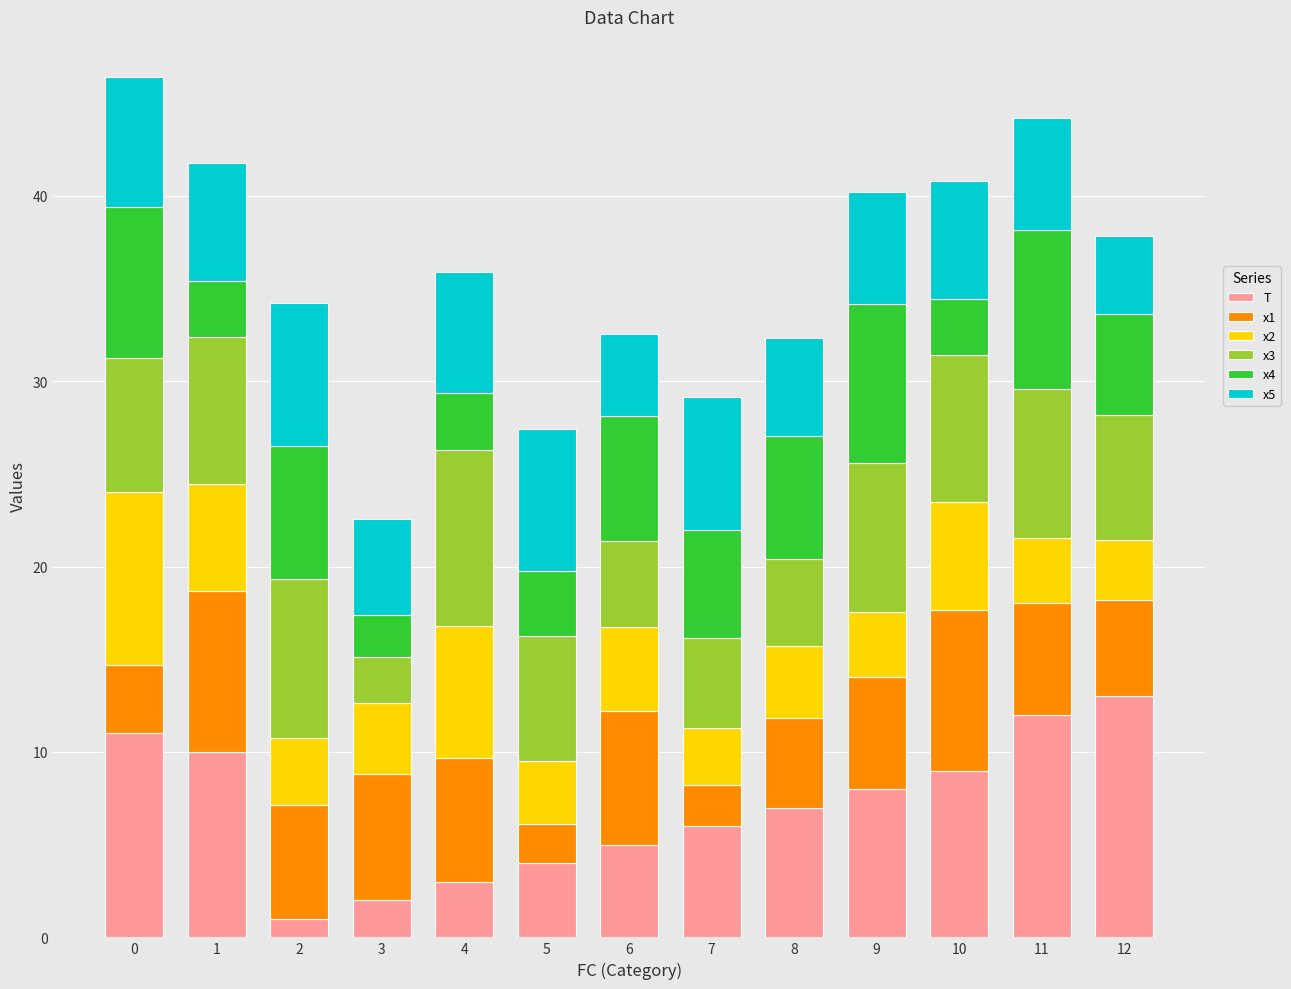

What is the highest value of the T series?

13.0